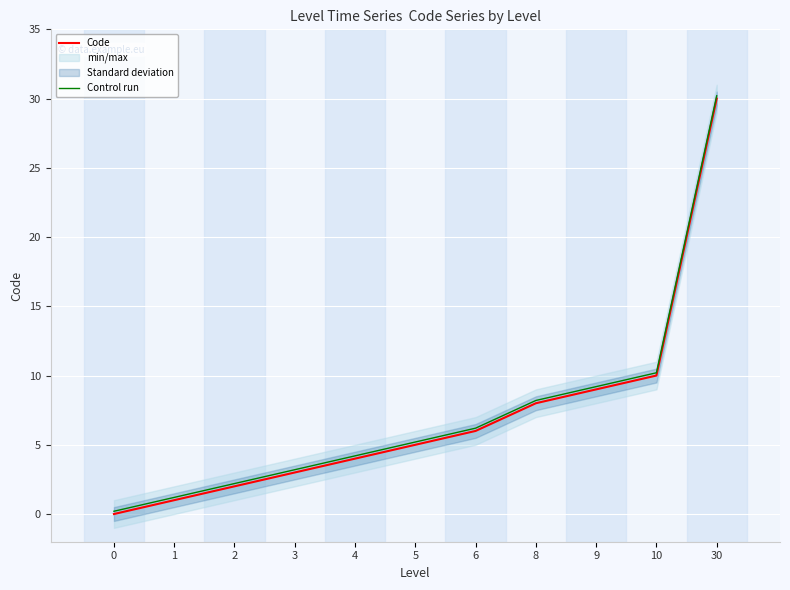

Reading left to right, extract all data points from this chart.

Code: 0=0.0	1=1.0	2=2.0	3=3.0	4=4.0	5=5.0	6=6.0	8=8.0	9=9.0	10=10.0	30=30.0
Control run: 0=0.2	1=1.2	2=2.2	3=3.2	4=4.2	5=5.2	6=6.2	8=8.2	9=9.2	10=10.2	30=30.2